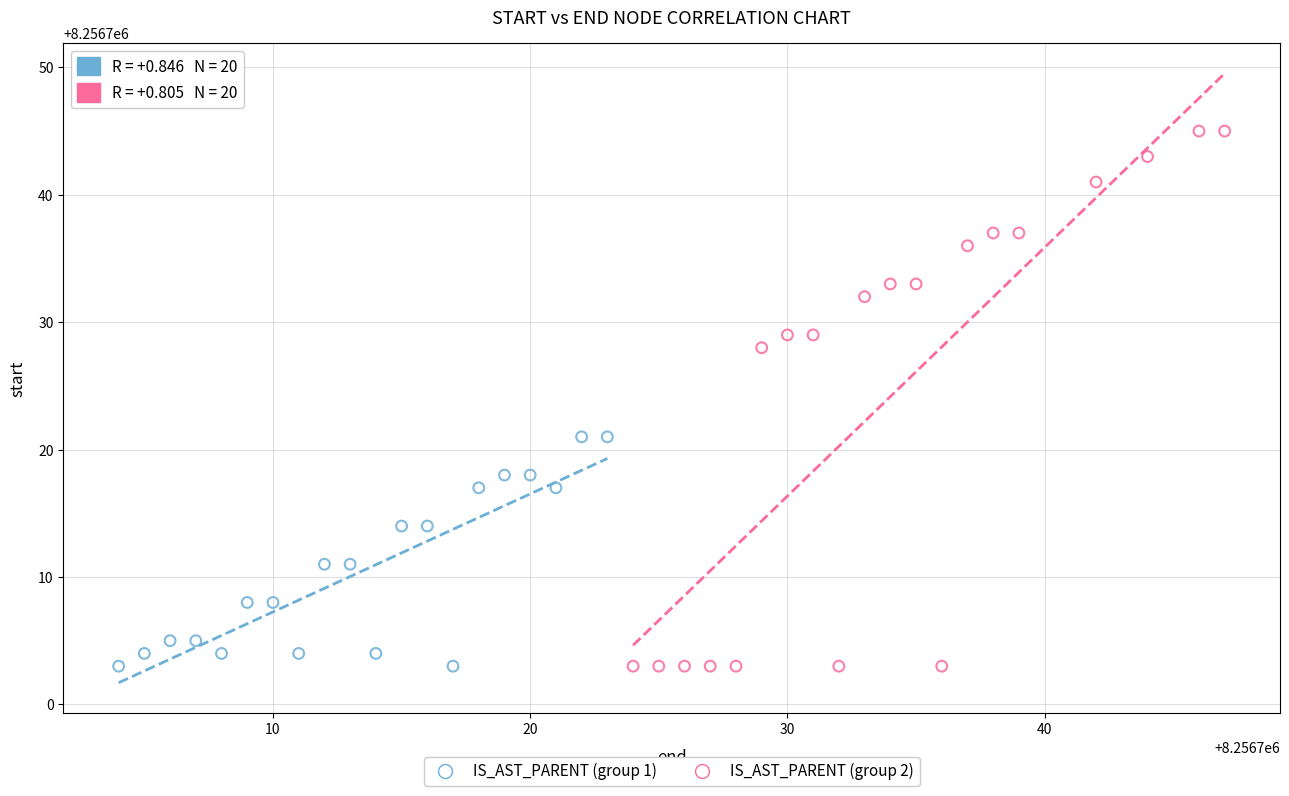

Which series reaches the maximum Y coordinate?

IS_AST_PARENT (group 2)